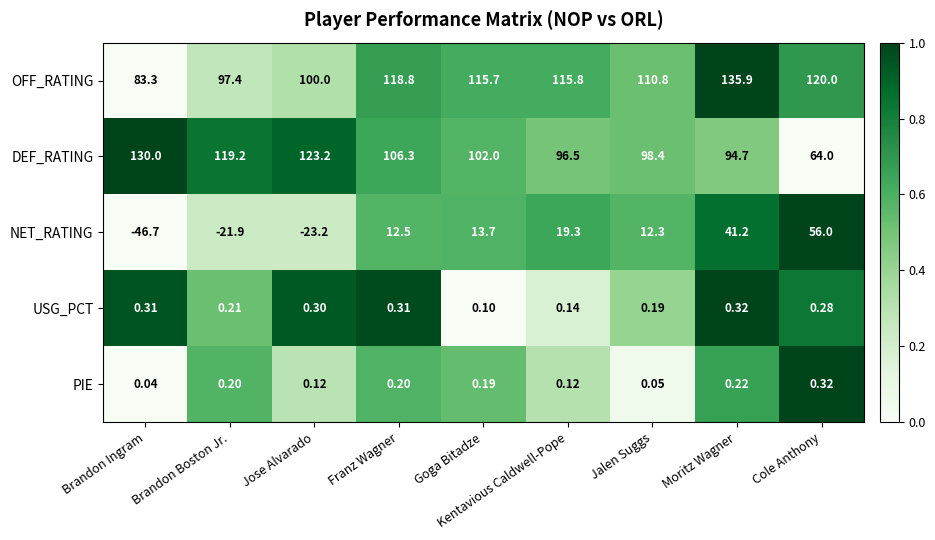

Which series has the widest spread of values?

NET_RATING